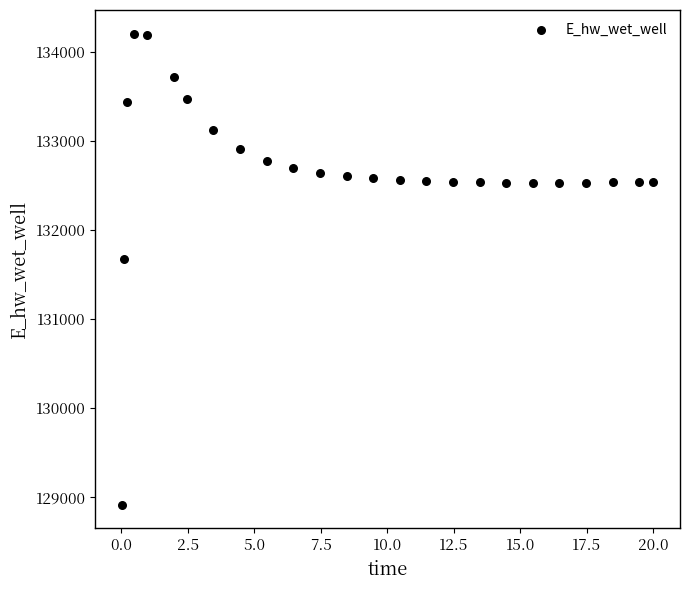

What Y value in the scatter plot is closest to 131559?

131673.2